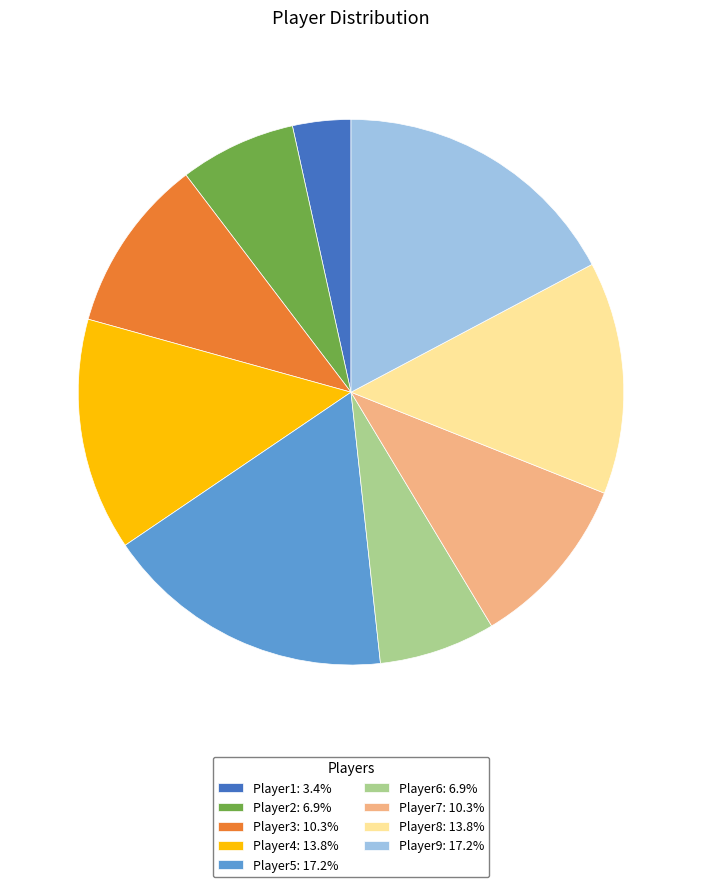

The Player6 slice represents 7% of the pie. True or false?

True